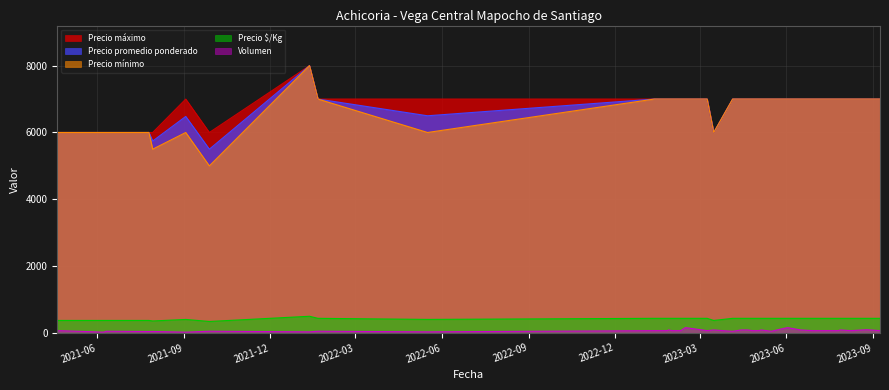

True or false: Volumen and Precio minimo intersect in this chart.

False